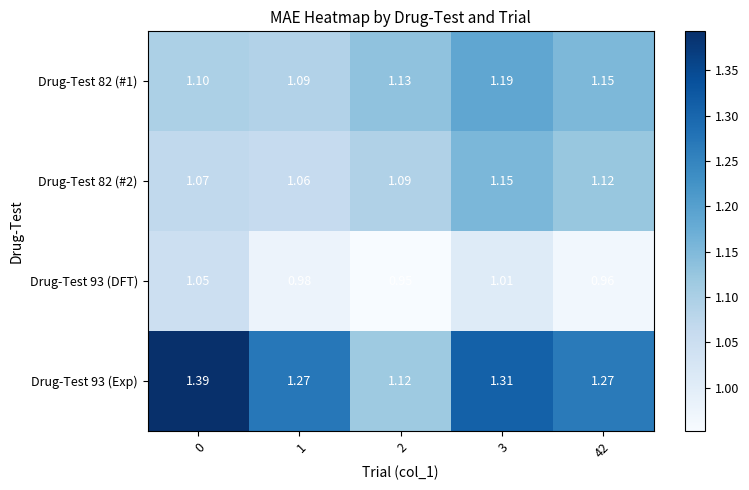

Reading left to right, what are all the values shown in this chart?

Drug-Test 82 (#1): 0=1.1	1=1.1	2=1.1	3=1.2	42=1.1
Drug-Test 82 (#2): 0=1.1	1=1.1	2=1.1	3=1.1	42=1.1
Drug-Test 93 (DFT): 0=1.1	1=1.0	2=0.9	3=1.0	42=1.0
Drug-Test 93 (Exp): 0=1.4	1=1.3	2=1.1	3=1.3	42=1.3